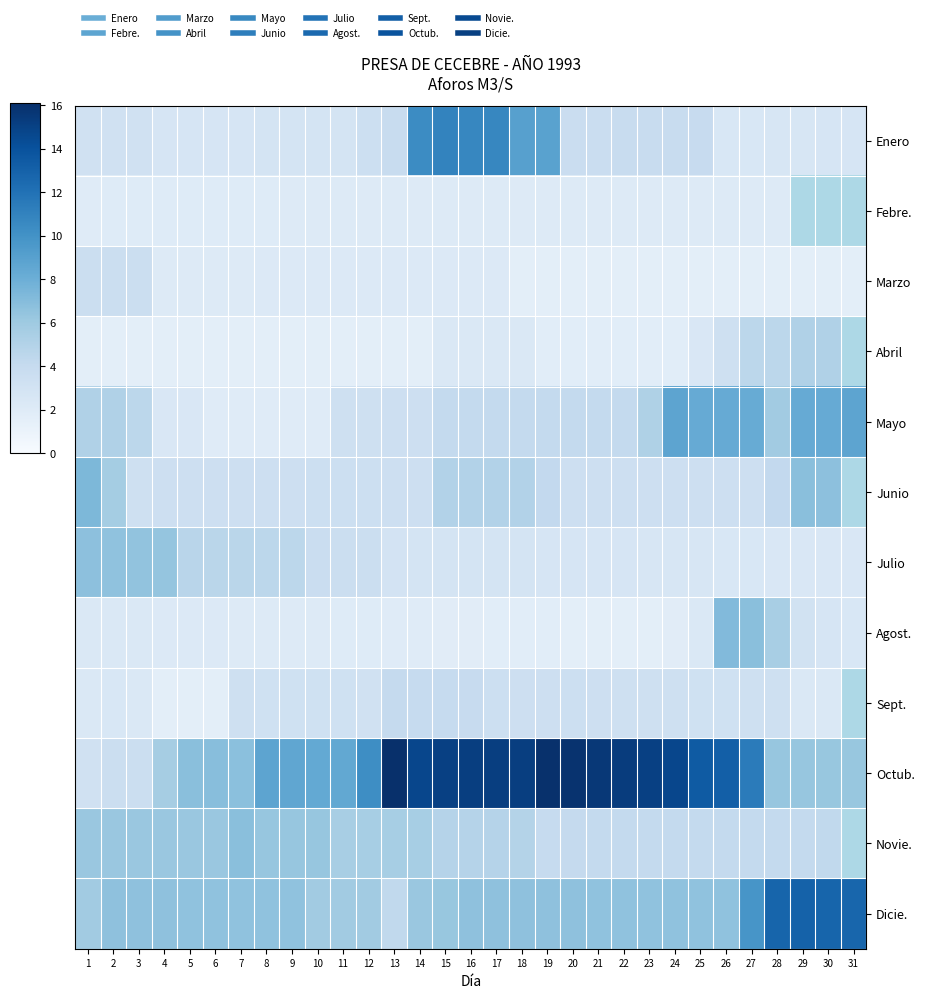

How many data points in Febre. are less than 2?

1